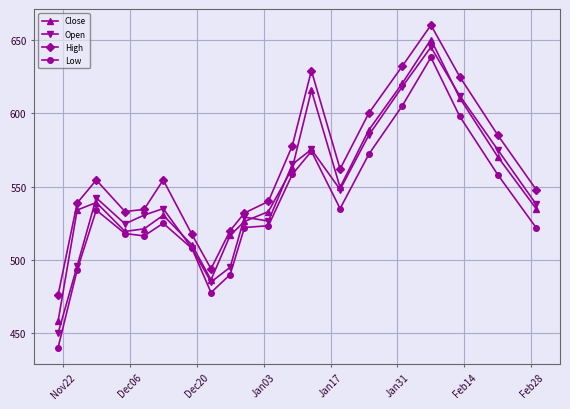

Which series has the widest spread of values?

Low